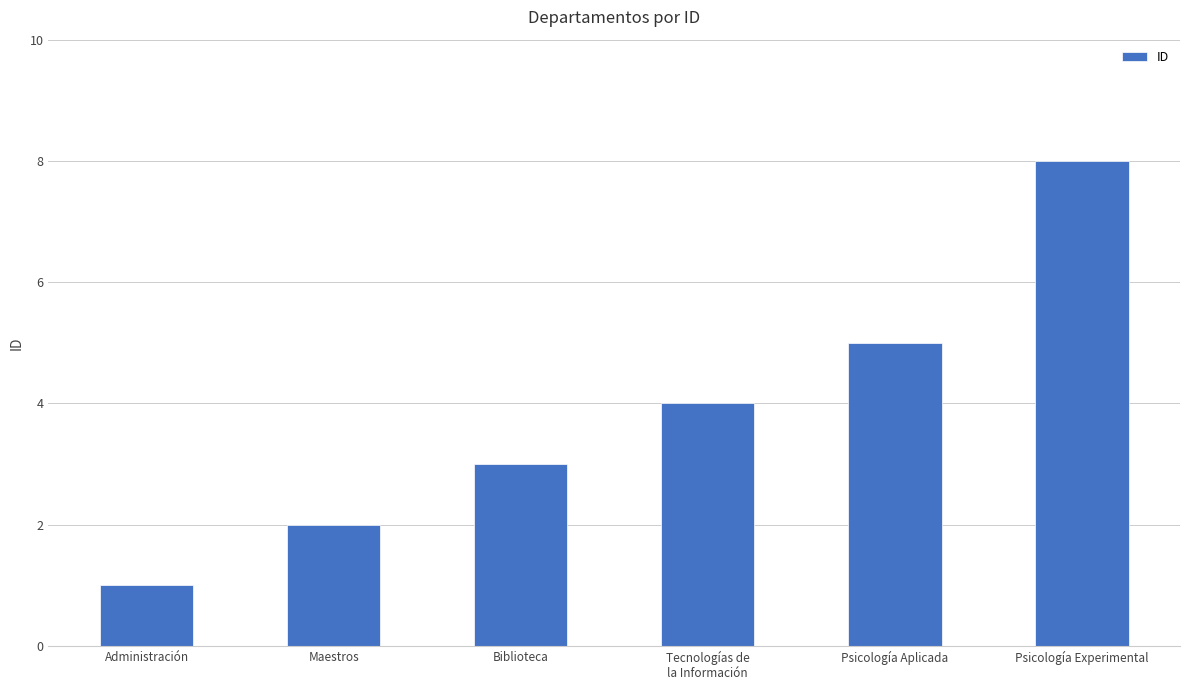

At which label is the value closest to 4?

Tecnologías de
la Información